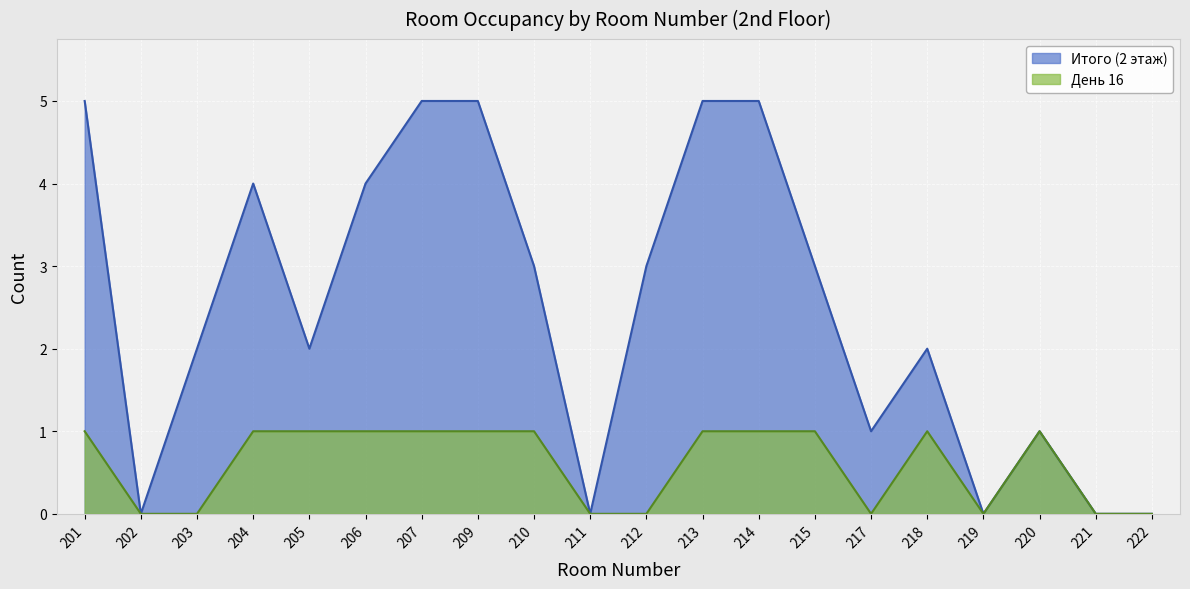

How many lines are shown in the chart?

2